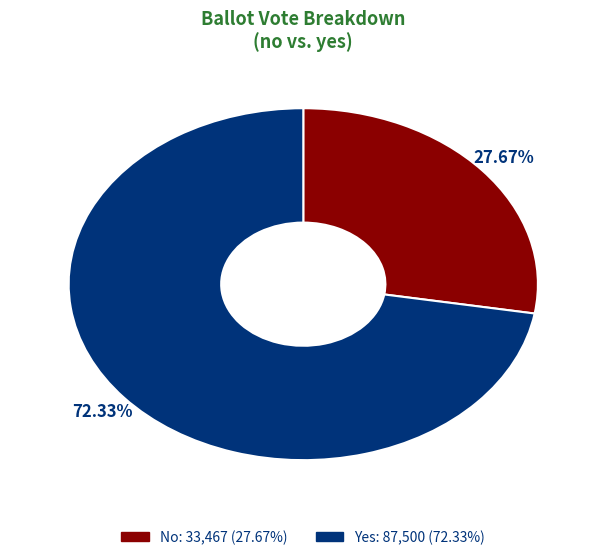

Does any single category account for the majority?

Yes